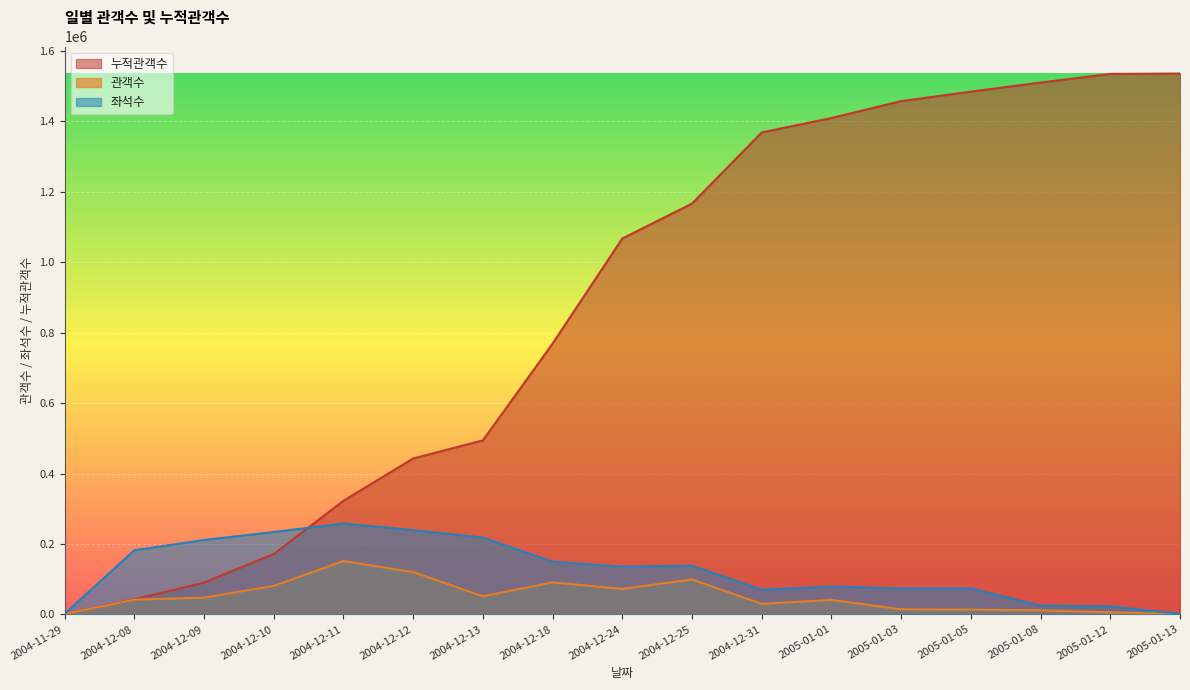

How many data points in 관객수 are less than 41831?

8